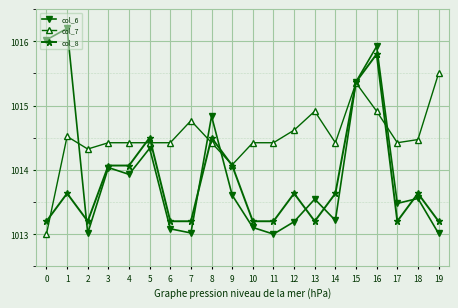

What is the minimum value for col_7?

1013.0